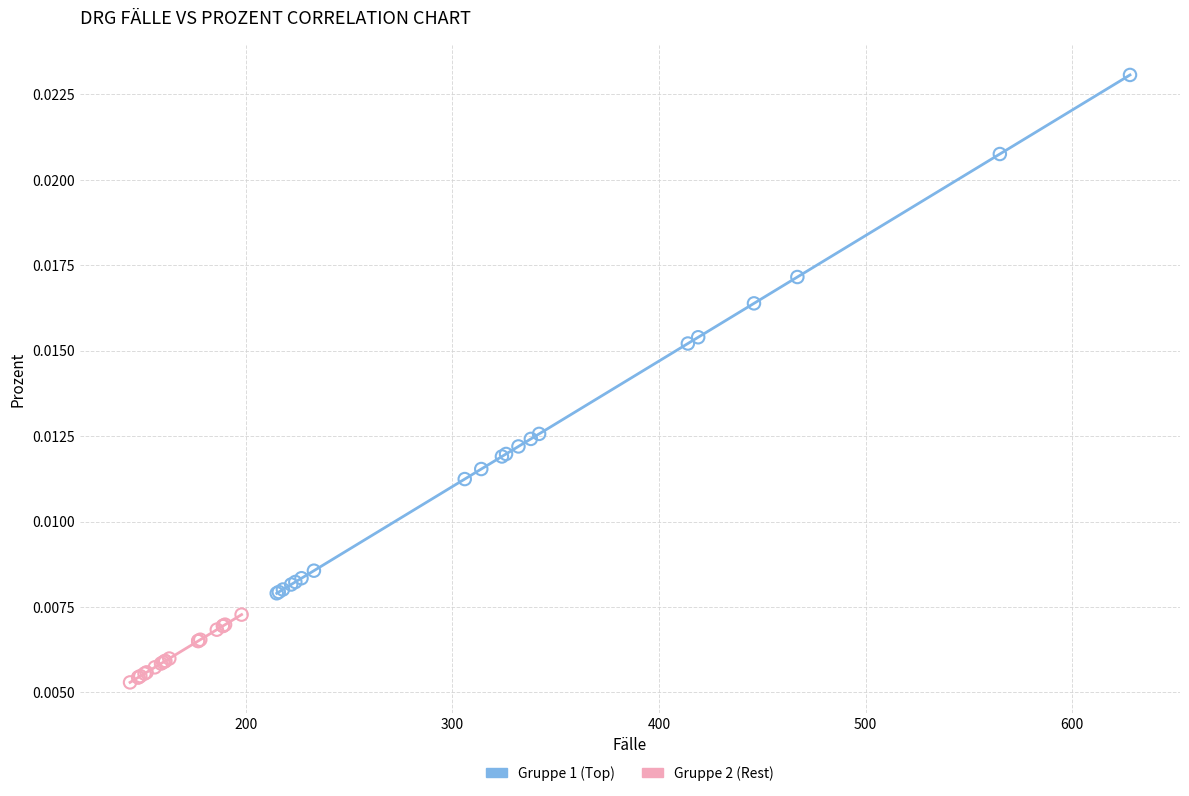

What are all the series names shown in the legend?

Gruppe 1 (Top), Gruppe 2 (Rest)